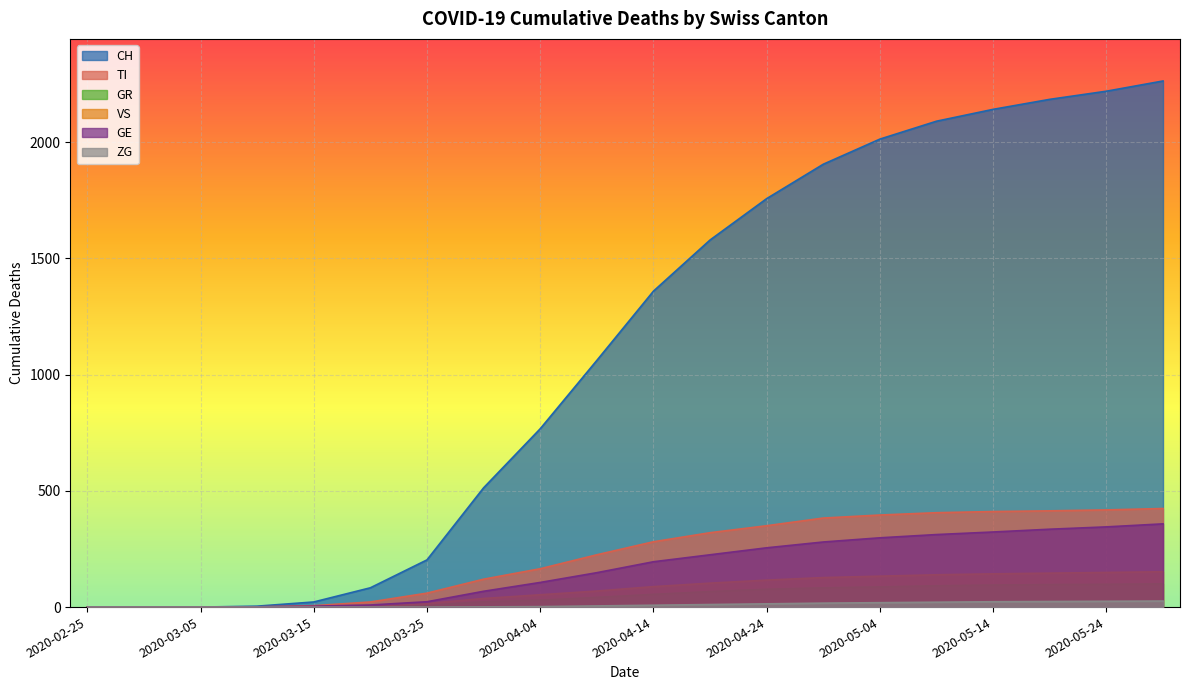

True or false: GR and GE cross at least once.

False